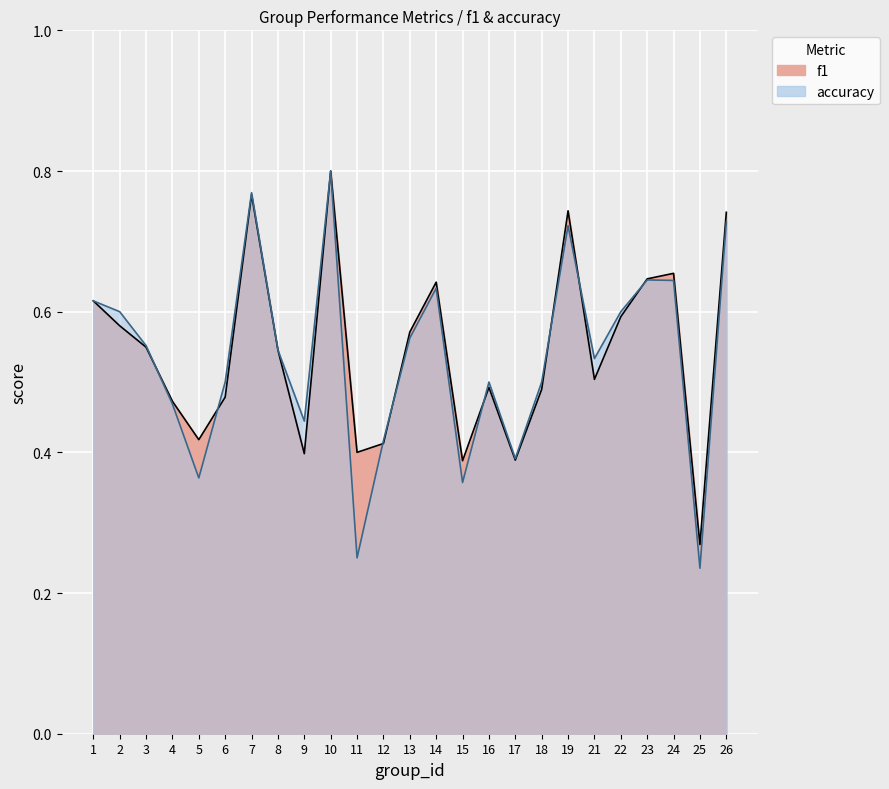

How many intersections are there between accuracy and f1?

8